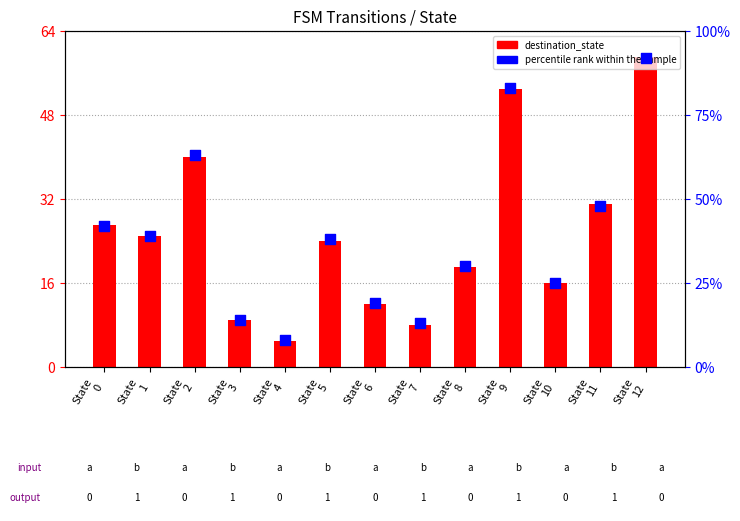

Which series reaches the minimum Y coordinate?

destination_state